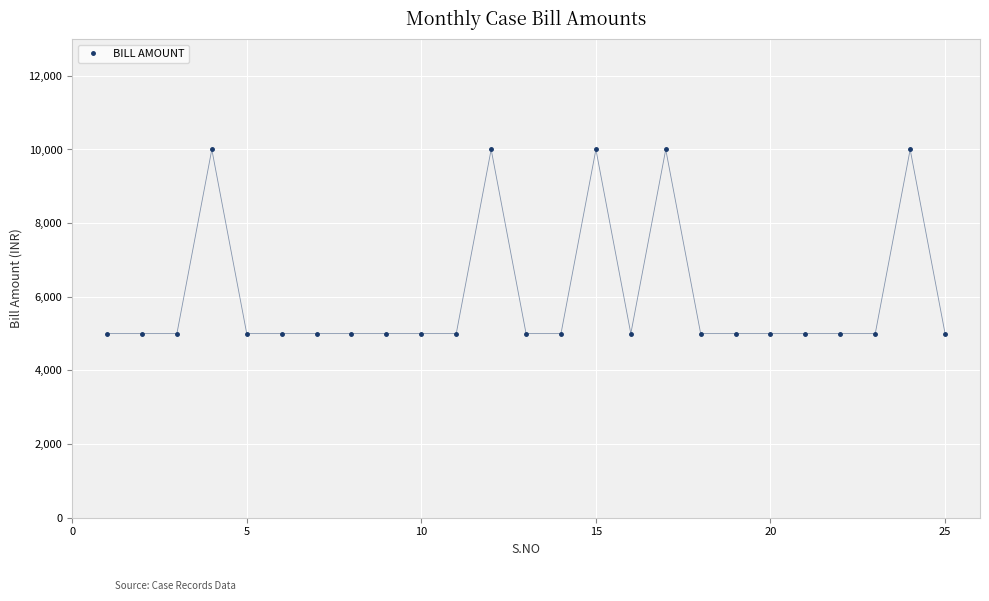

How many lines are shown in the chart?

1